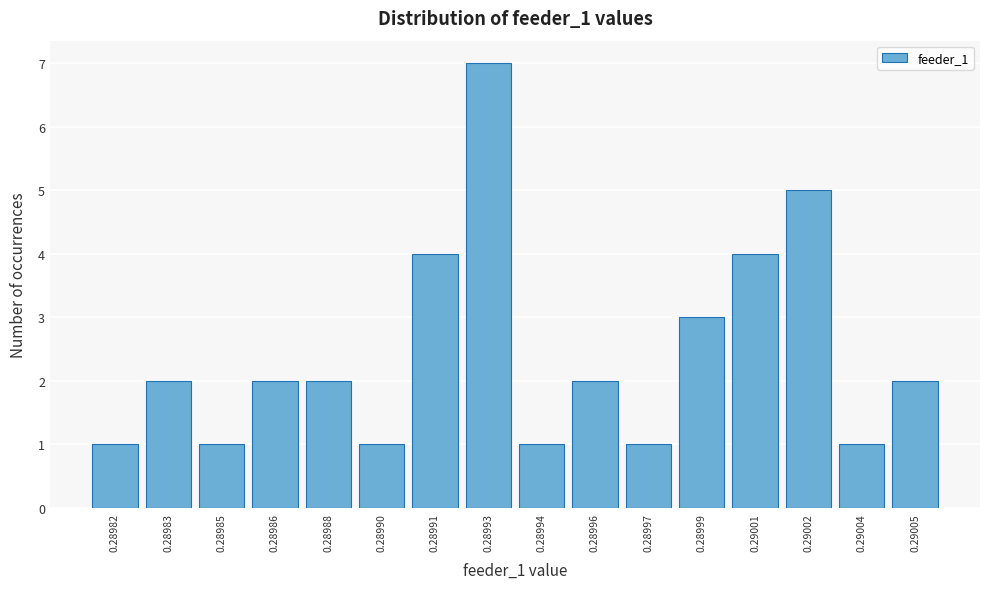

Reading left to right, what are all the values shown in this chart?

1	2	1	2	2	1	4	7	1	2	1	3	4	5	1	2